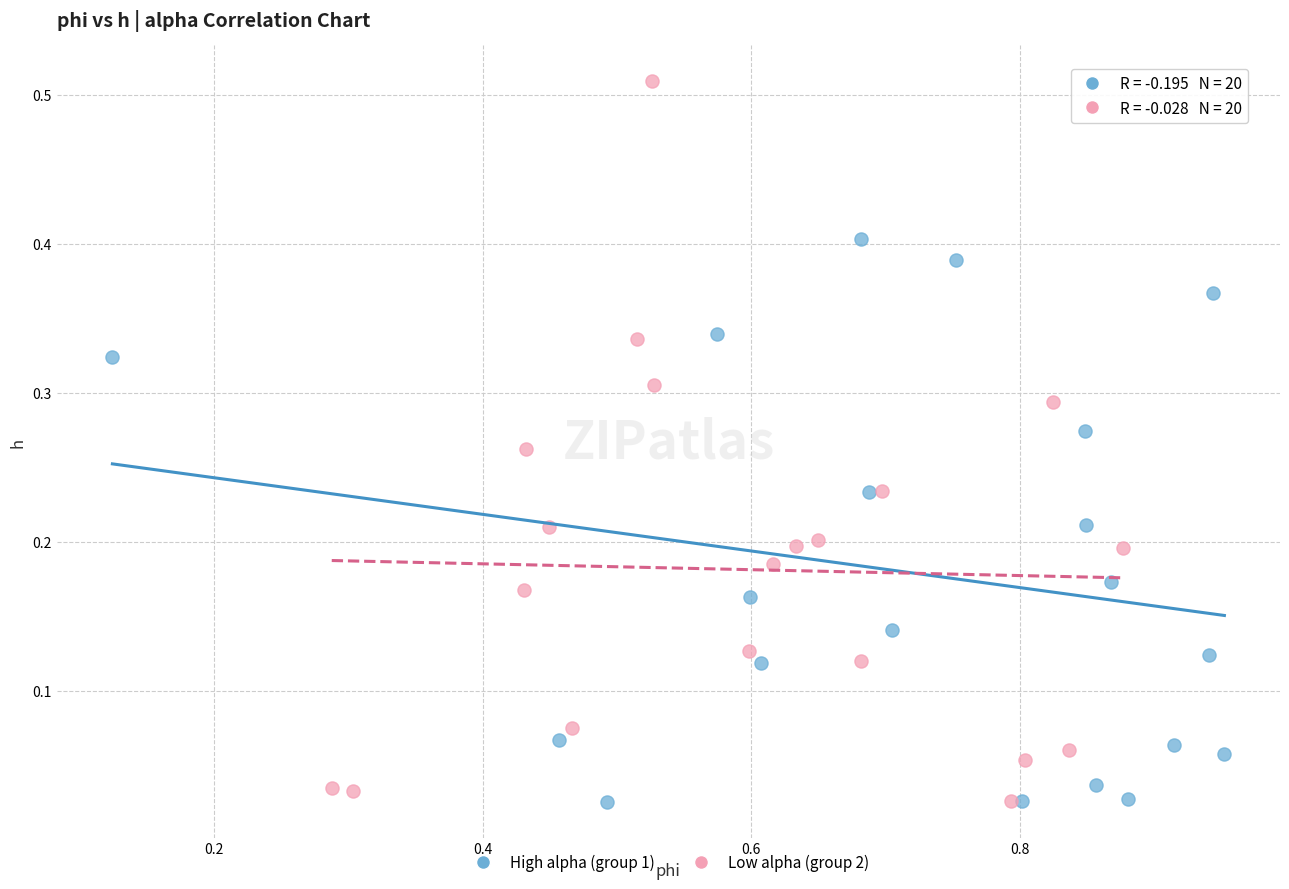

Which series reaches the maximum Y coordinate?

Low alpha (group 2)